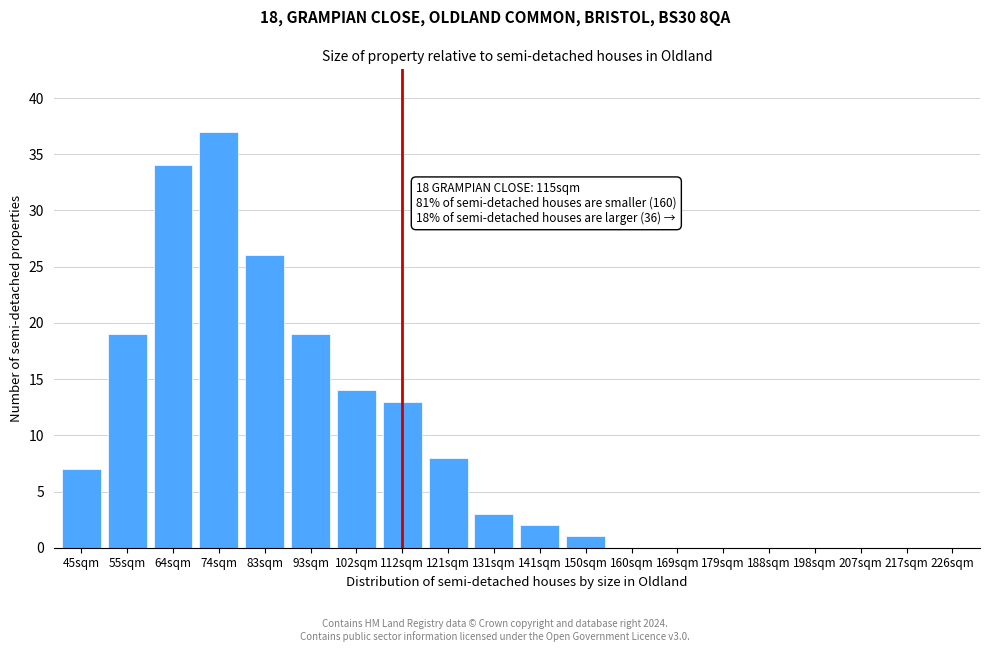

Reading left to right, list all the values displayed in this chart.

45sqm=7	55sqm=19	64sqm=34	74sqm=37	83sqm=26	93sqm=19	102sqm=14	112sqm=13	121sqm=8	131sqm=3	141sqm=2	150sqm=1	160sqm=0	169sqm=0	179sqm=0	188sqm=0	198sqm=0	207sqm=0	217sqm=0	226sqm=0